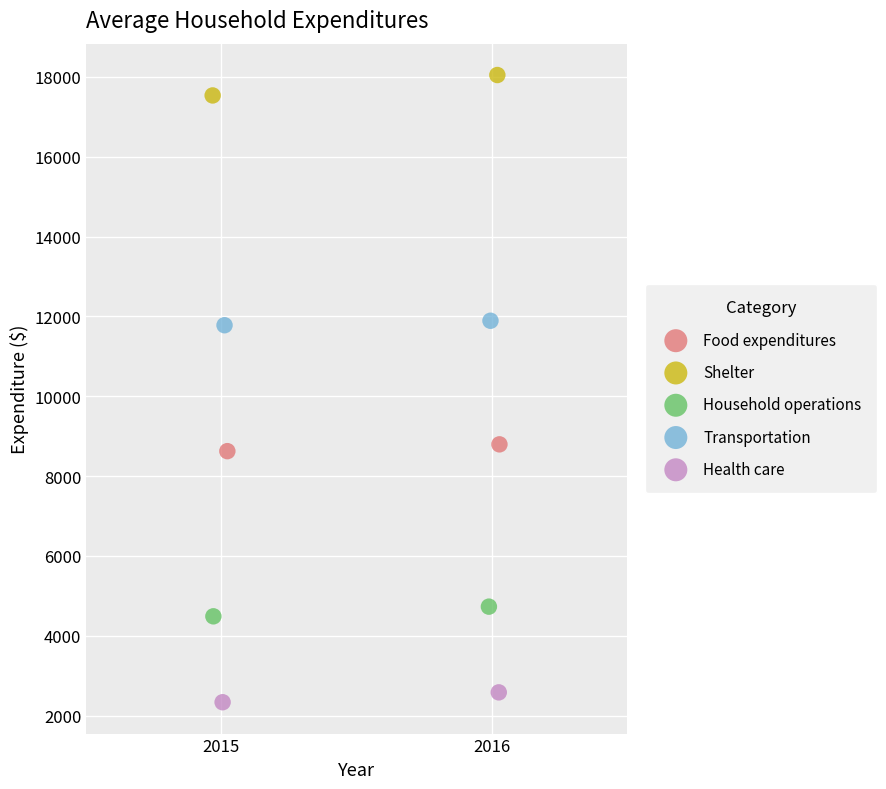

Which series contains the lowest Y value?

Health care